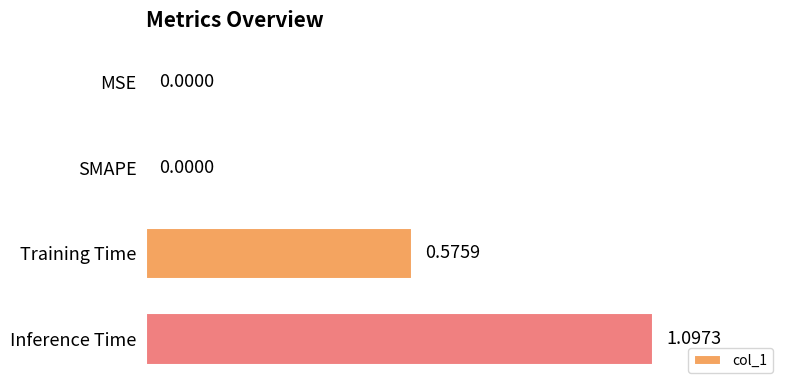

What is the change in value from MSE to Inference Time?

+1.1